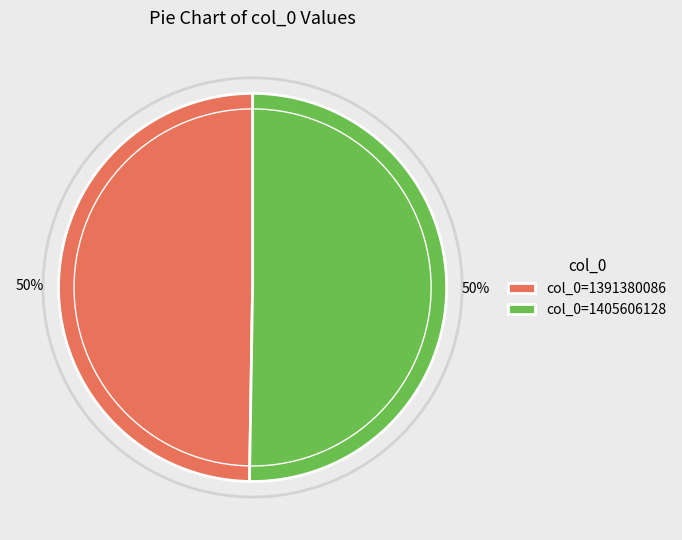

Count the number of slices in the pie.

2